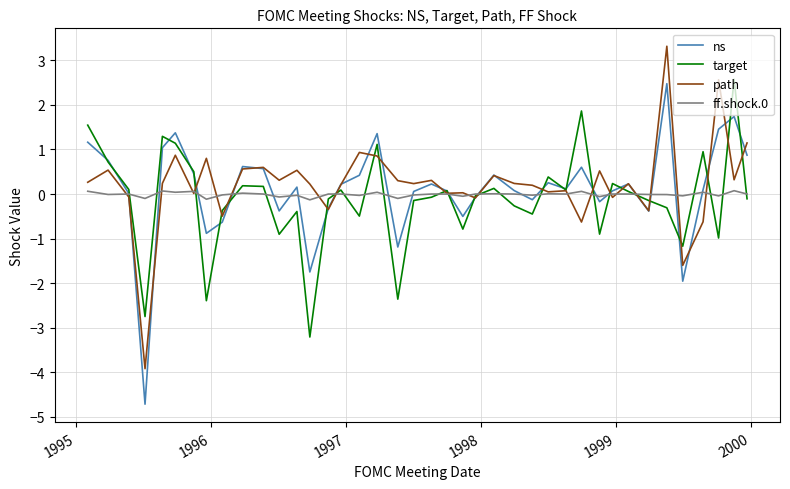

What is the difference between the second highest and minimum values in the ff.shock.0 series?

0.2